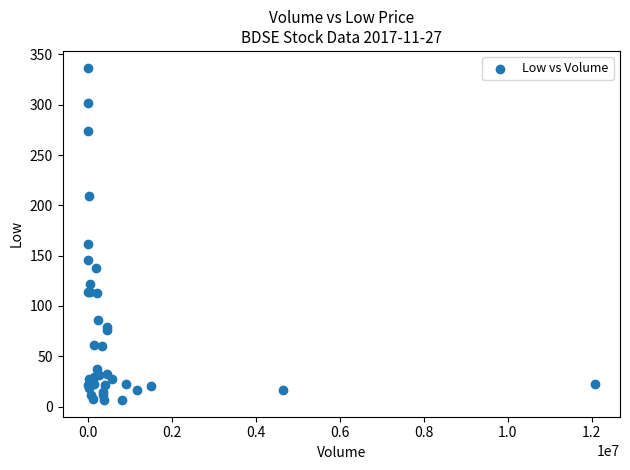

What Y value in the scatter plot is closest to 171?

161.9